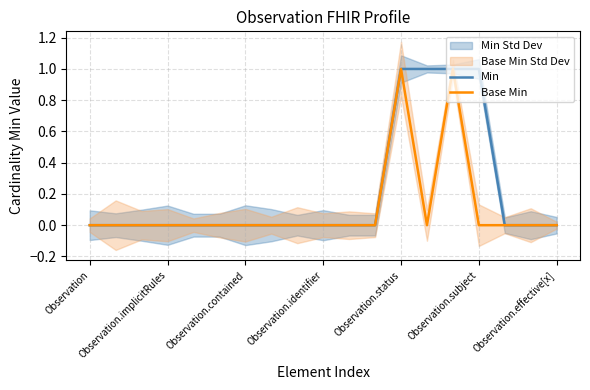

True or false: Base Min has a value of 0 at Observation.implicitRules.

True